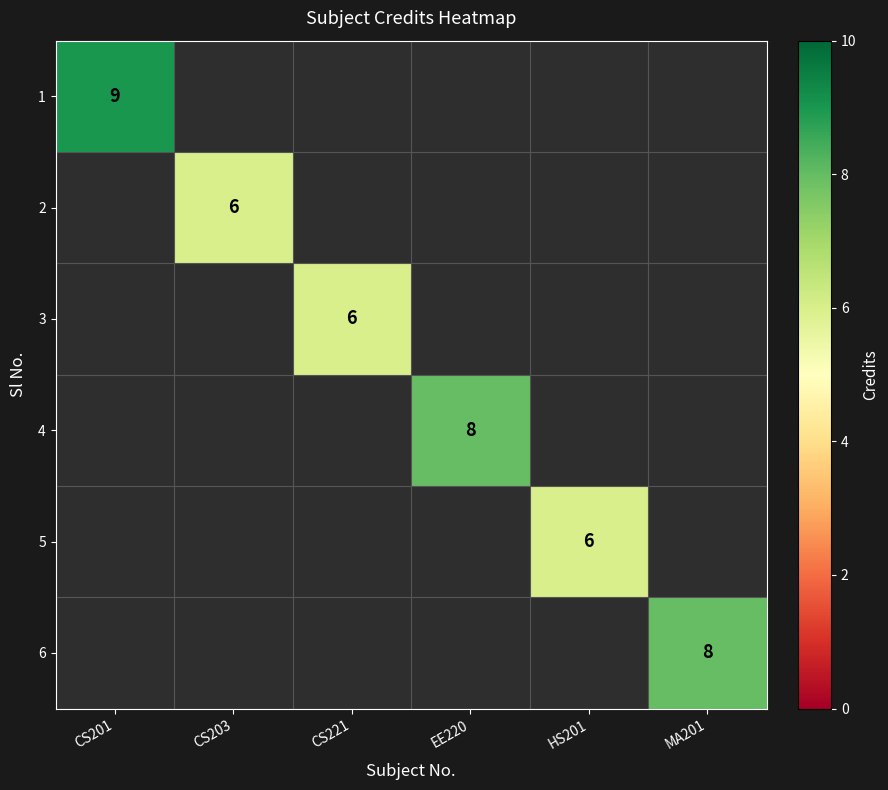

The 4 series shows 8 at EE220. True or false?

True